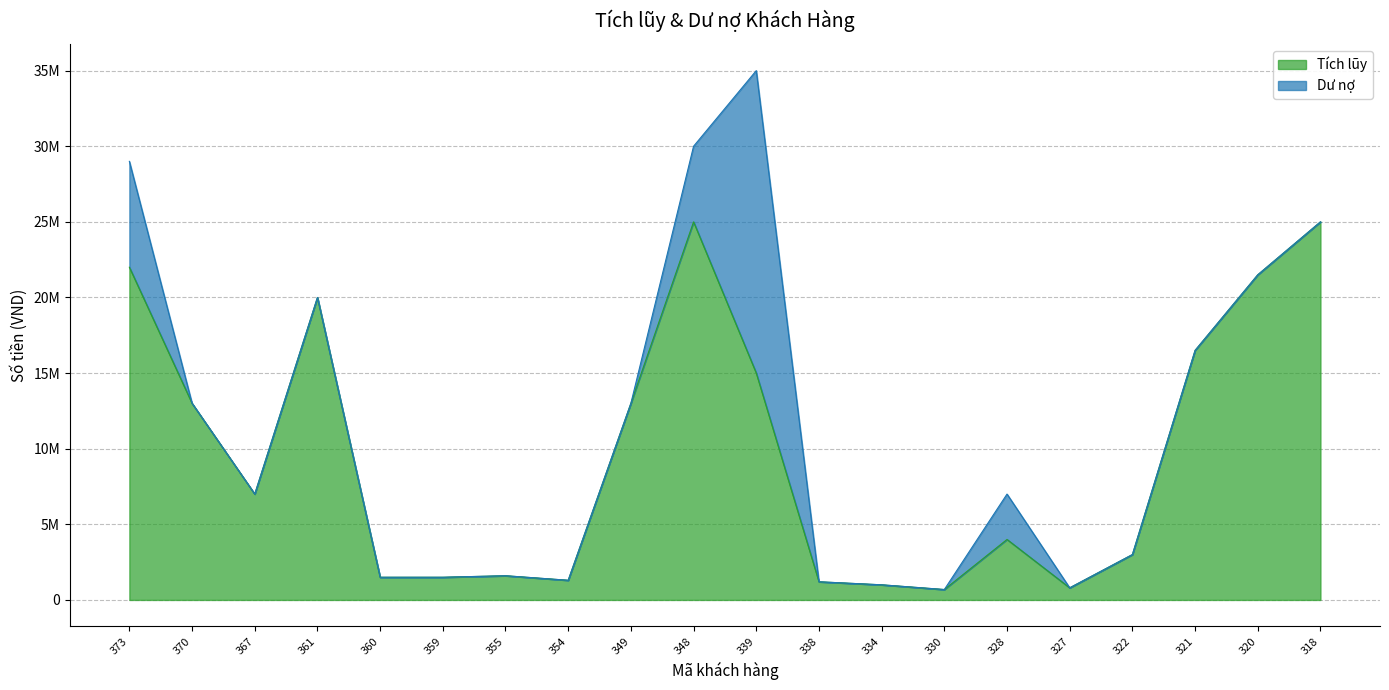

Reading left to right, list all the values displayed in this chart.

22000000	13000000	7000000	20000000	1500000	1500000	1600000	1300000	13000000	25000000	15000000	1200000	1000000	688000	4000000	800000	3000000	16500000	21500000	25000000